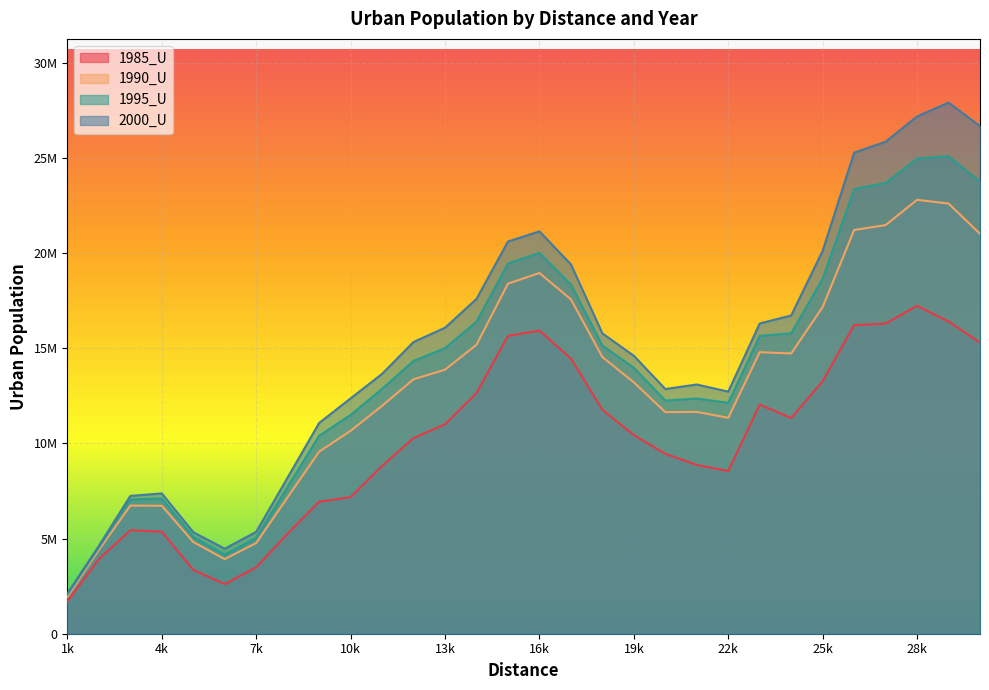

Which series changed the most between 6000 and 29000?

2000_U